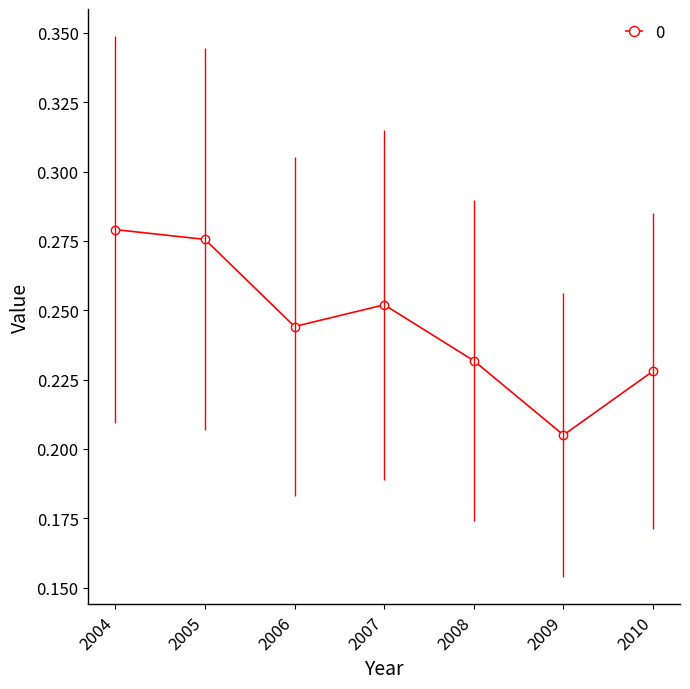

True or false: the data shows 0.1 at 2008.

False